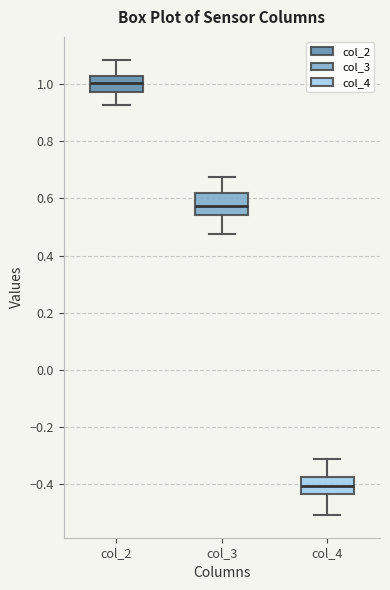

Reading left to right, transcribe this box plot: for each box, give where its median line is, the range the box spans, and where its two whiskers end, as read against the y-axis. The values are not printed on the chart, so give them approximately, as read against the axis.

col_2: median 1.00, box 0.98 to 1.02, whiskers 0.92 to 1.08
col_3: median 0.58, box 0.54 to 0.62, whiskers 0.48 to 0.68
col_4: median -0.40, box -0.44 to -0.38, whiskers -0.50 to -0.32